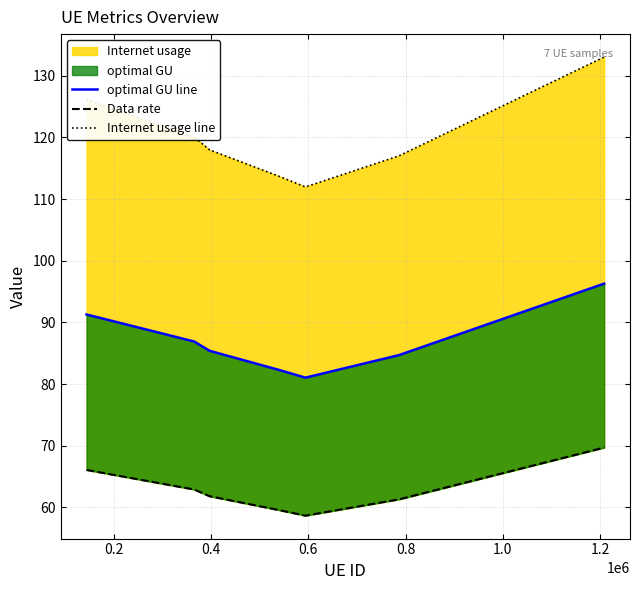

Count the number of categories in the chart.

7